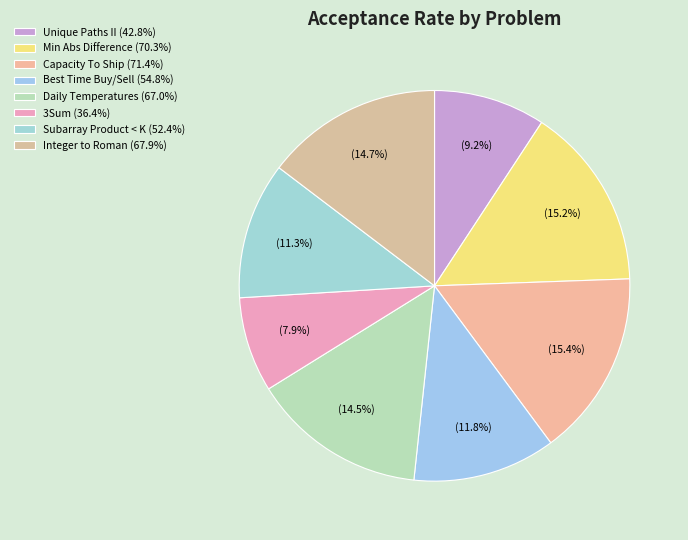

Is there any slice that represents more than half of the pie?

No